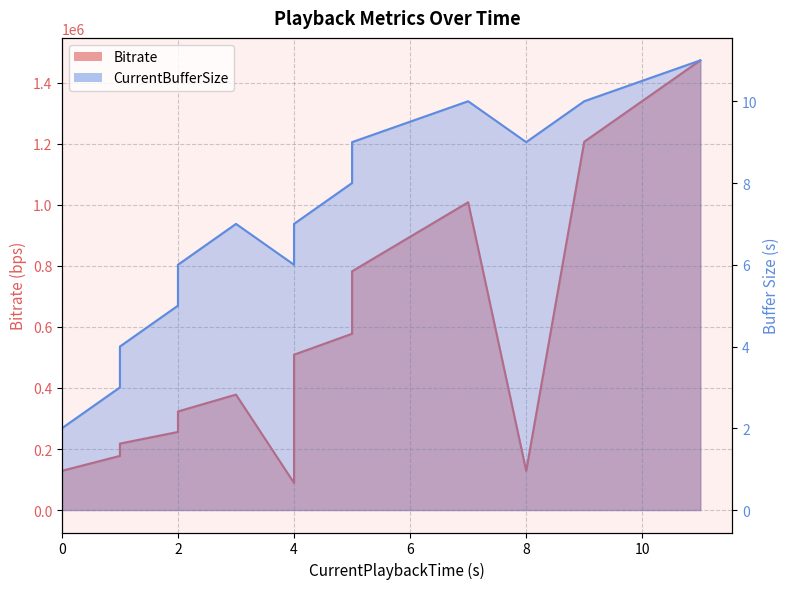

Rank the series by their average value, from highest to lowest.

Bitrate, CurrentBufferSize